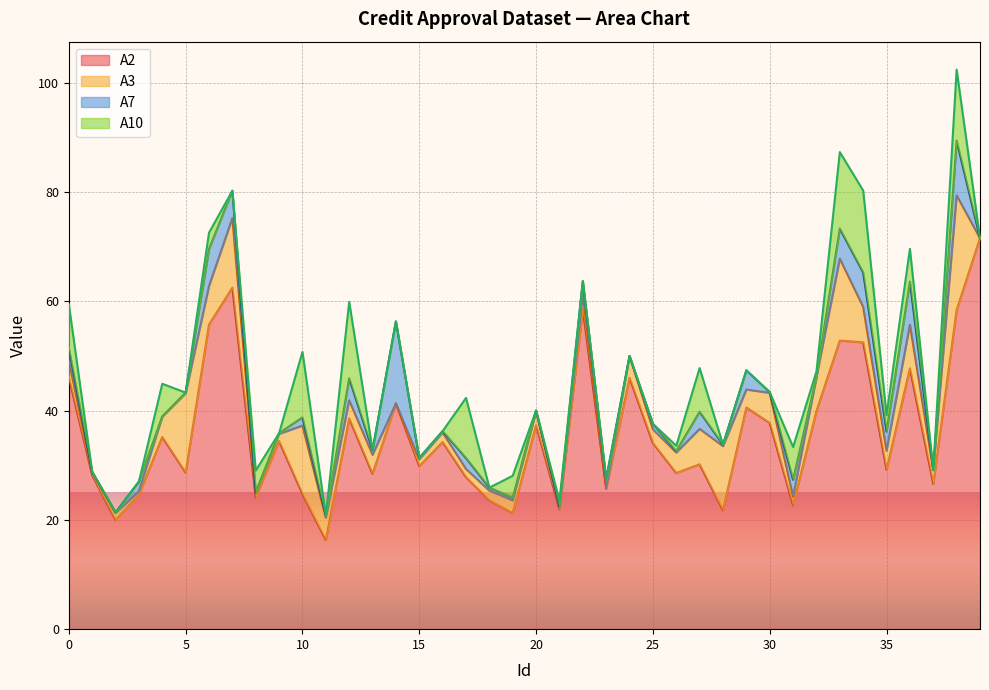

What is the difference between the second highest and minimum values in the A7 series?

10.0